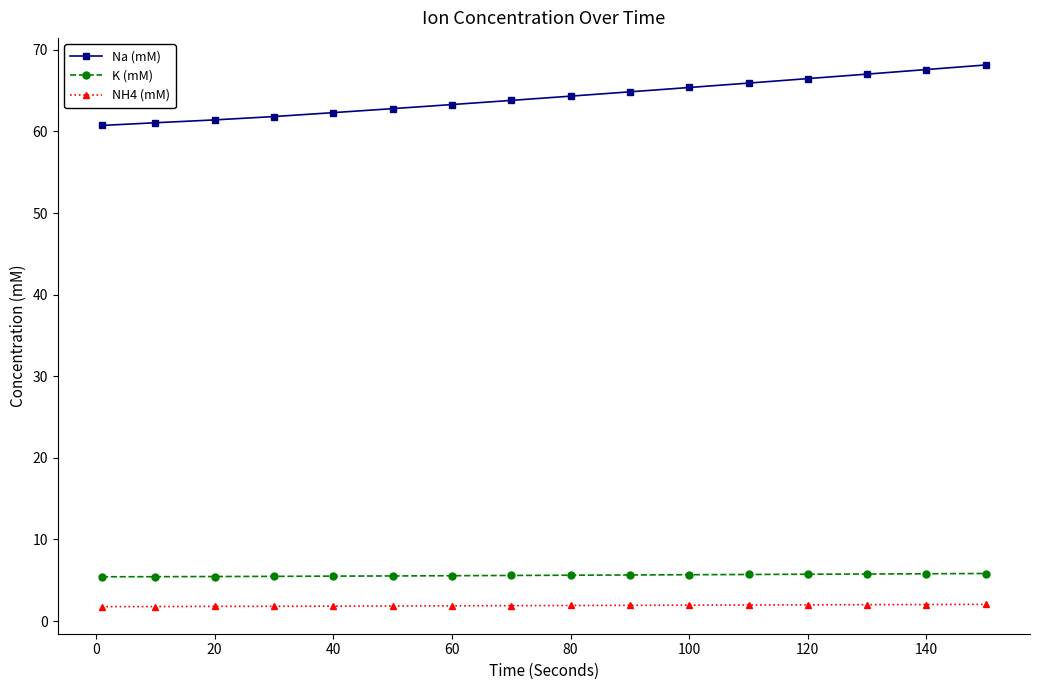

What is the difference between the maximum and second lowest values in the Na (mM) series?

7.1